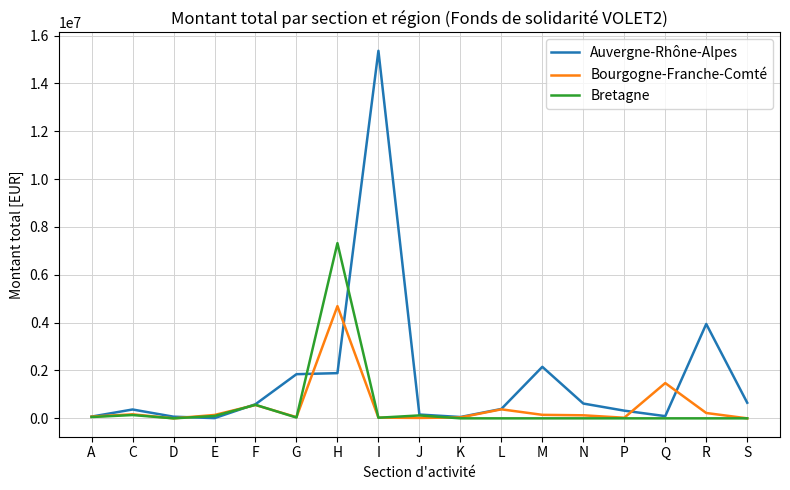

What is the maximum value for Bretagne?

7323644.6